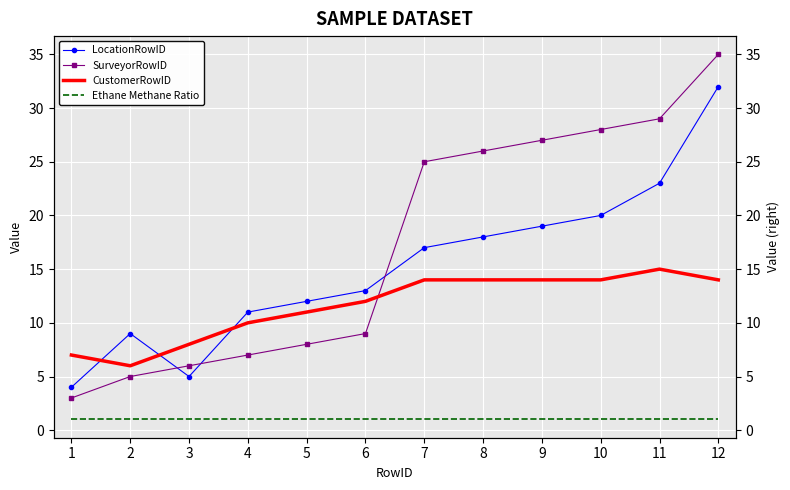

Count the number of categories in the chart.

12